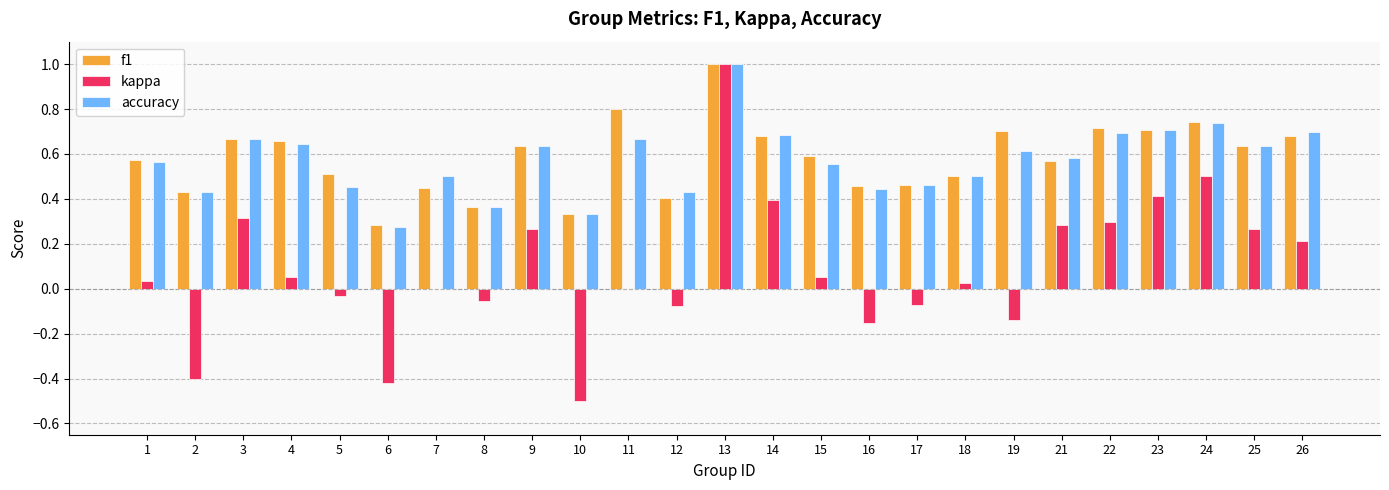

What is the maximum value shown in the chart?

1.0